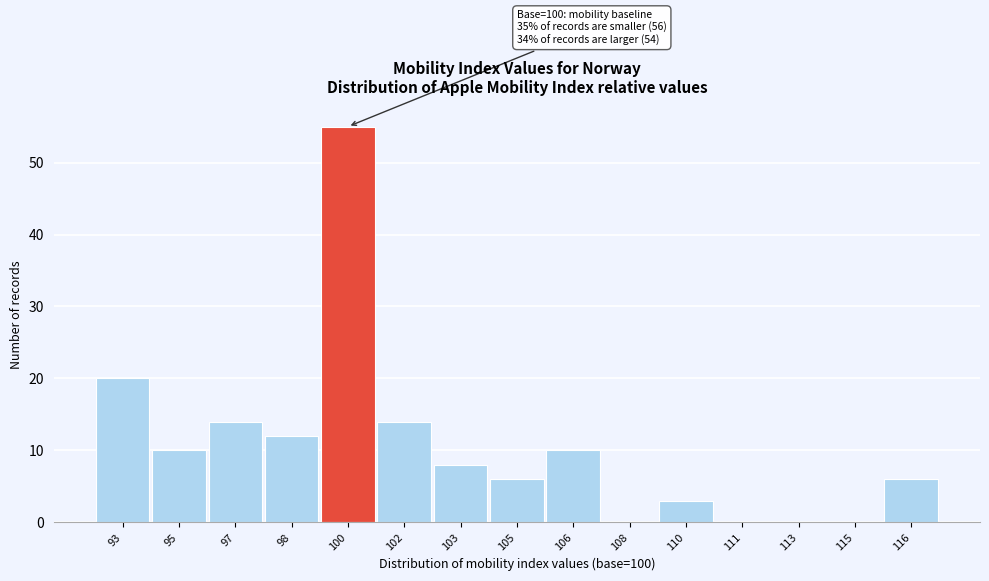

Reading left to right, transcribe all the data shown in this chart.

93=20	95=10	97=14	98=12	100=55	102=14	103=8	105=6	106=10	108=0	110=3	111=0	113=0	115=0	116=6